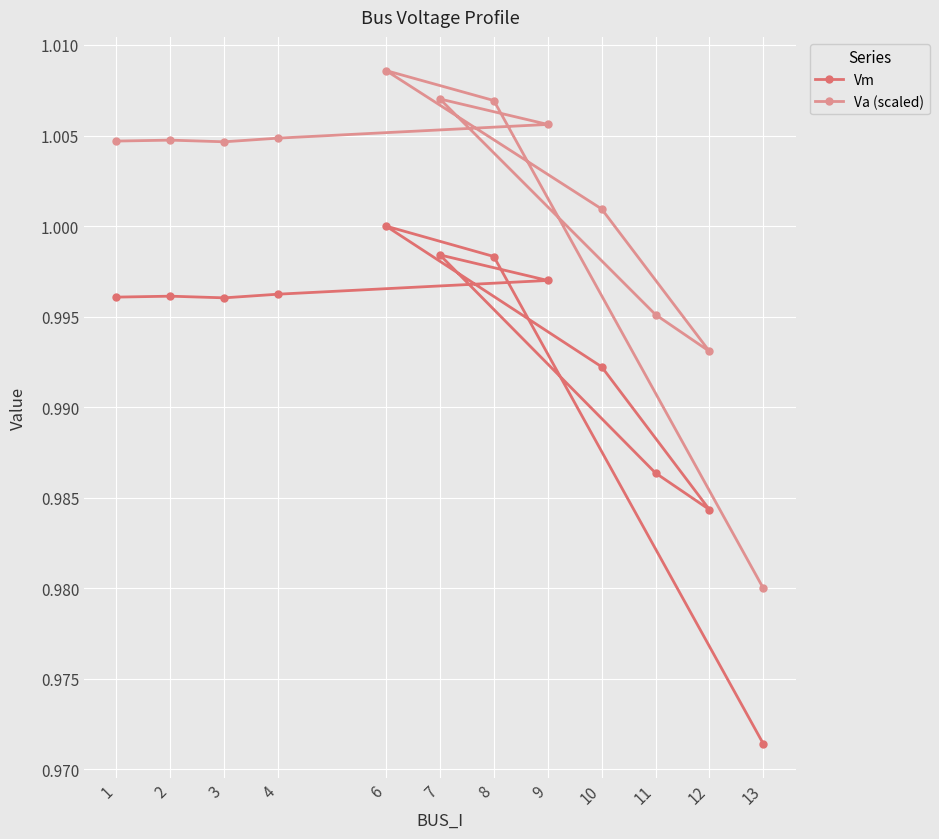

Which series has the largest range (max minus min)?

Vm